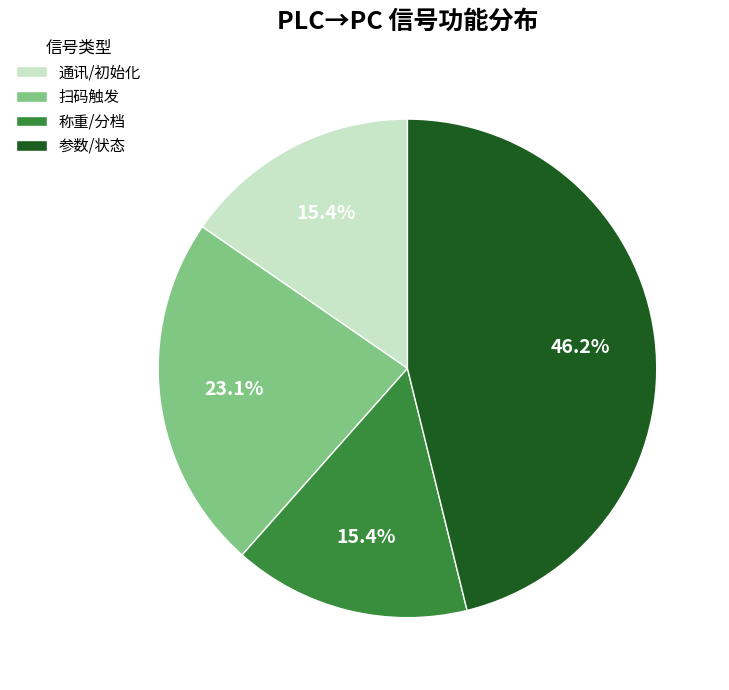

Does 扫码触发 account for over 50% of the chart?

No